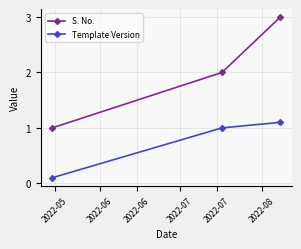

Which series has the widest spread of values?

S. No.